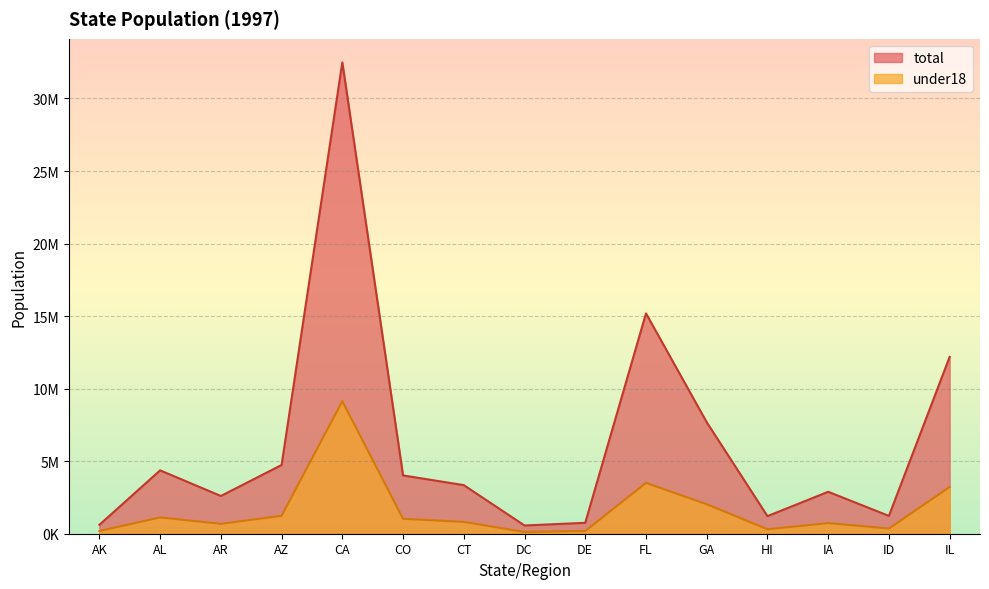

How many interior local valleys does the total series have?

4